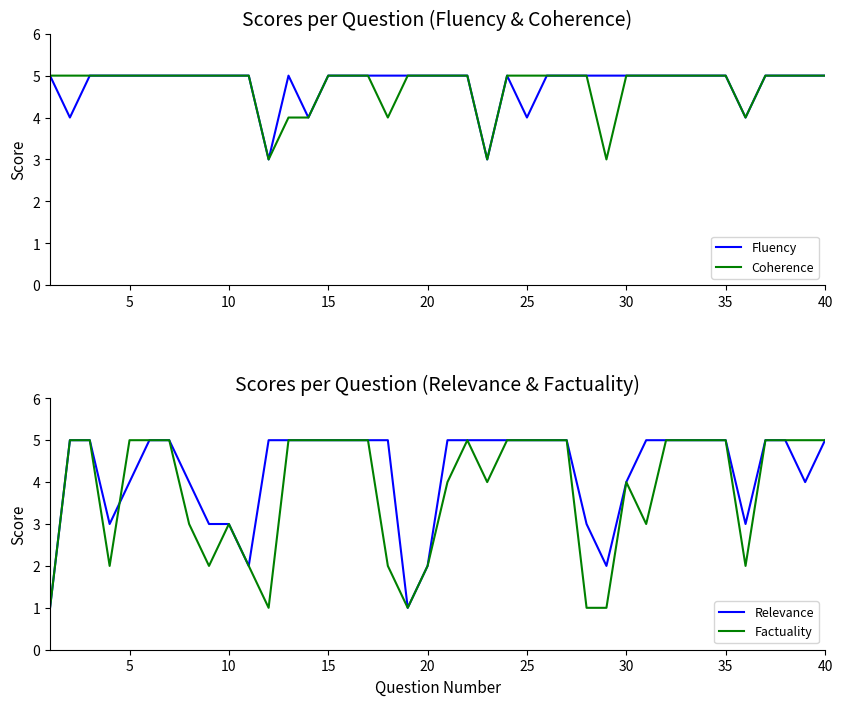

At how many categories does at least one series exceed 3?

40